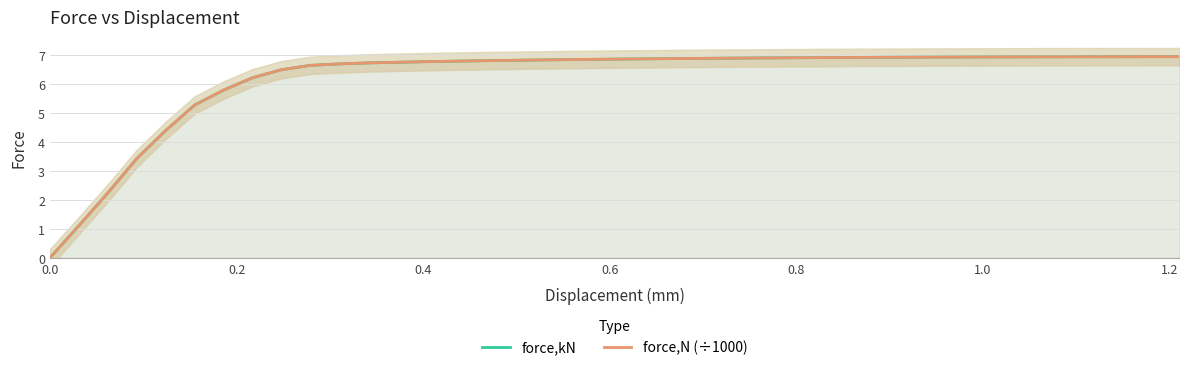

Is it true that force,N (÷1000) equals 10.3 at 10?

False